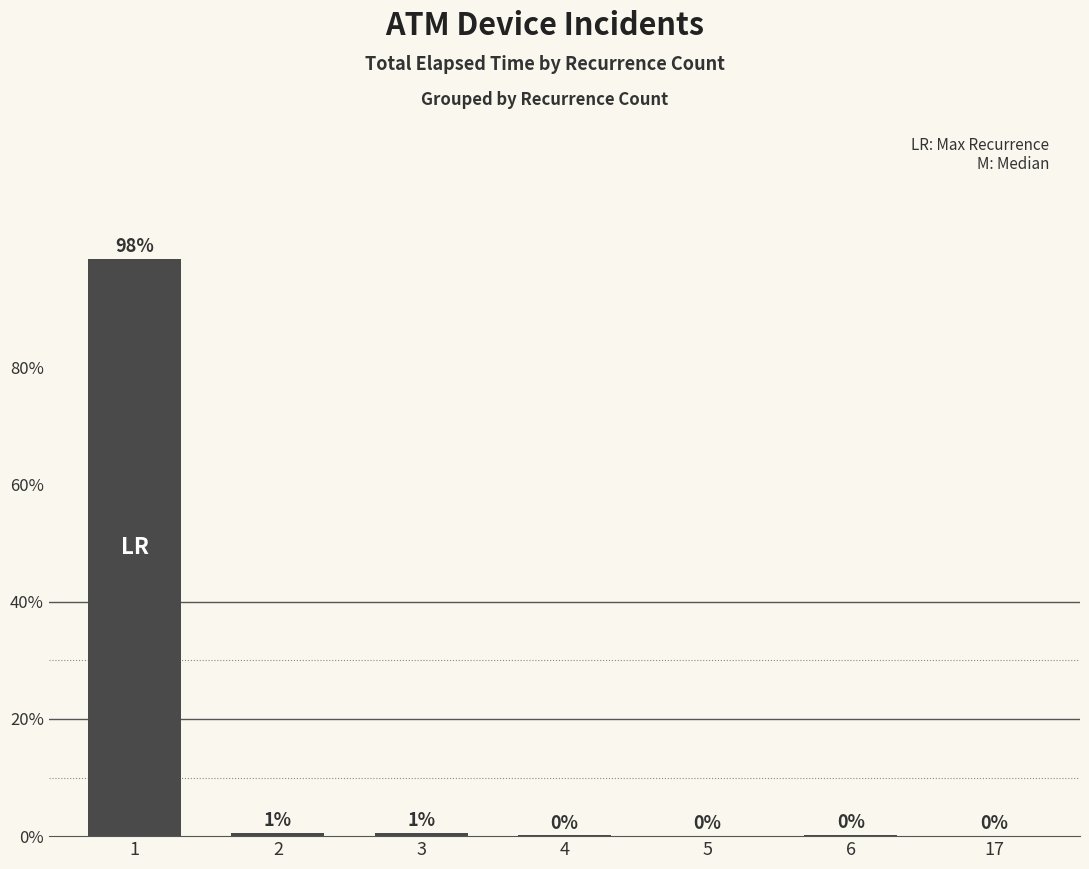

What is the maximum value shown in the chart?

98.5